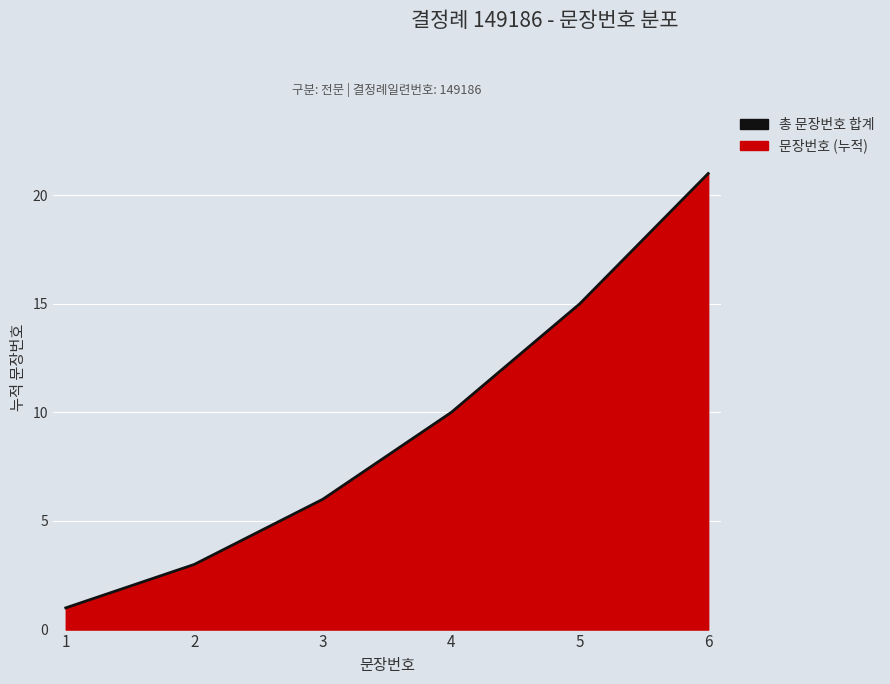

Rank the categories by value from lowest to highest.

1, 2, 3, 4, 5, 6